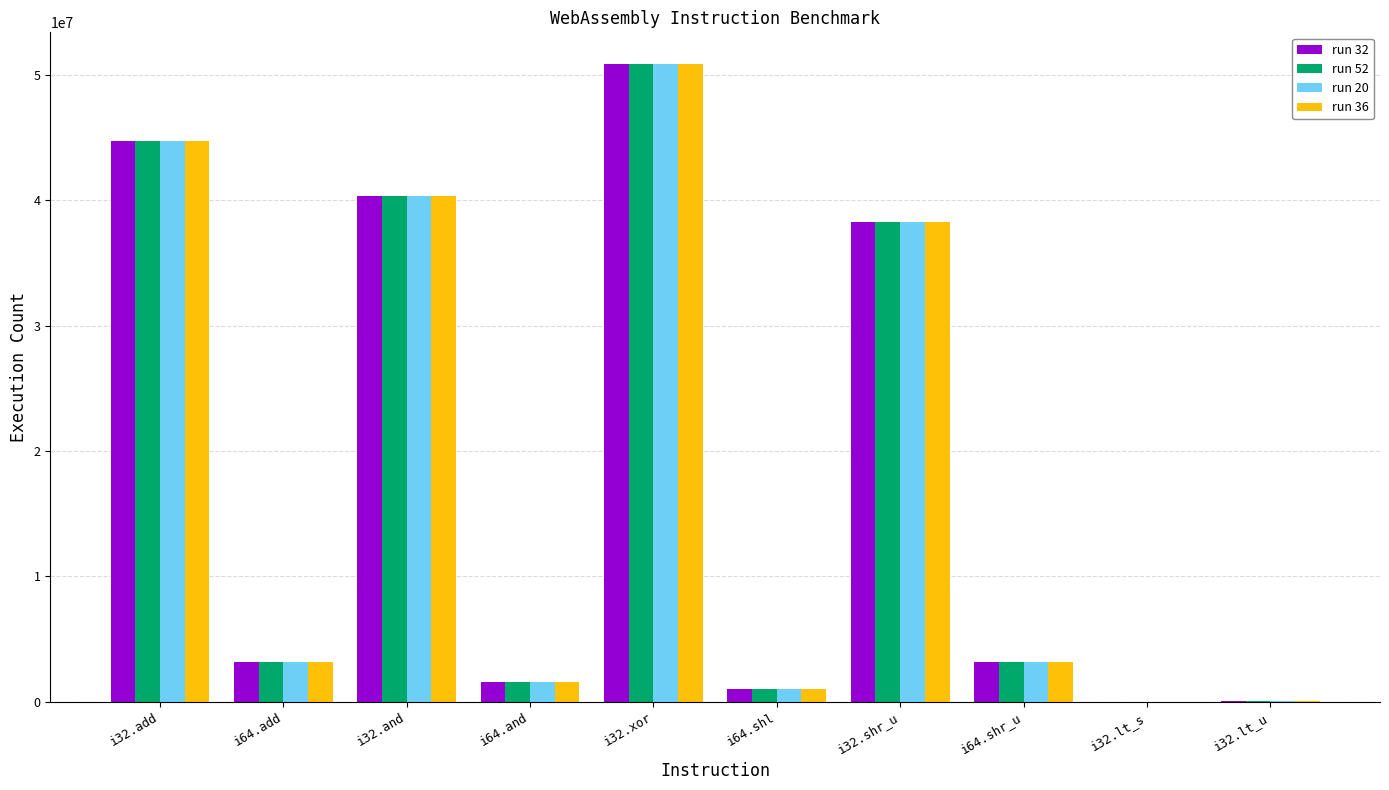

The value of run 52 at i32.and is 40370809. True or false?

True